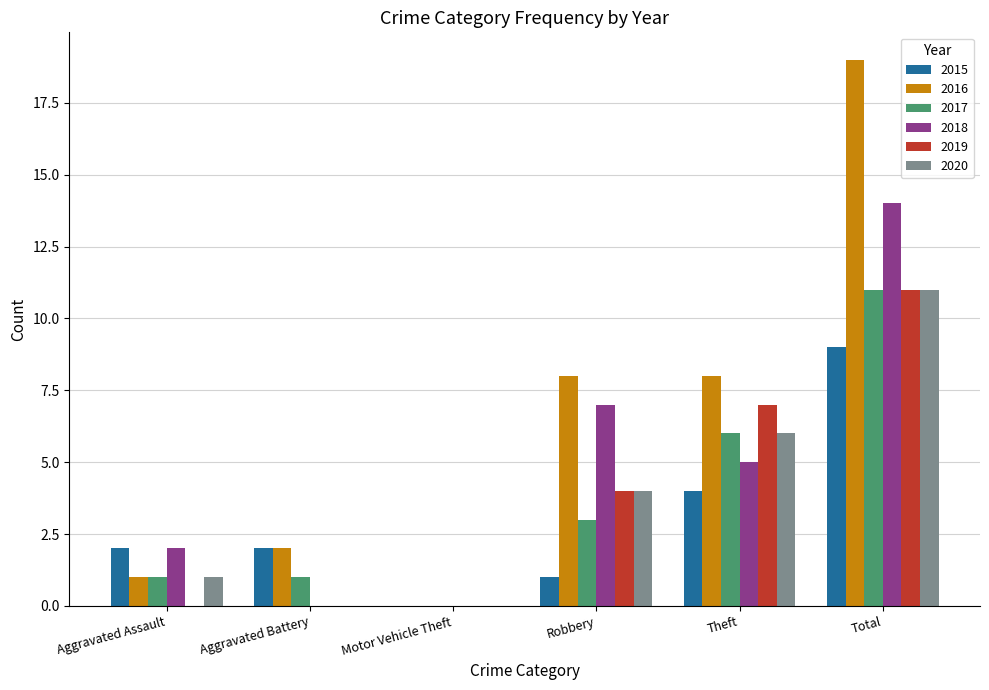

The value of 2017 at Total is 17. True or false?

False